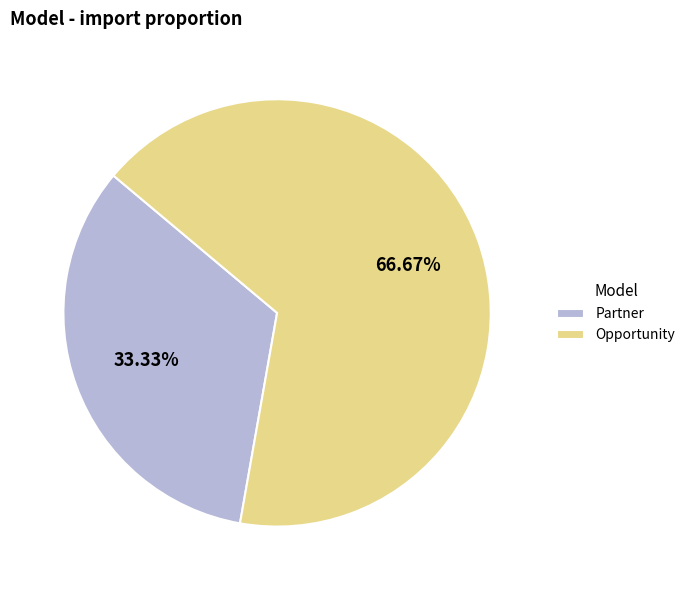

Which slice is the largest?

Opportunity